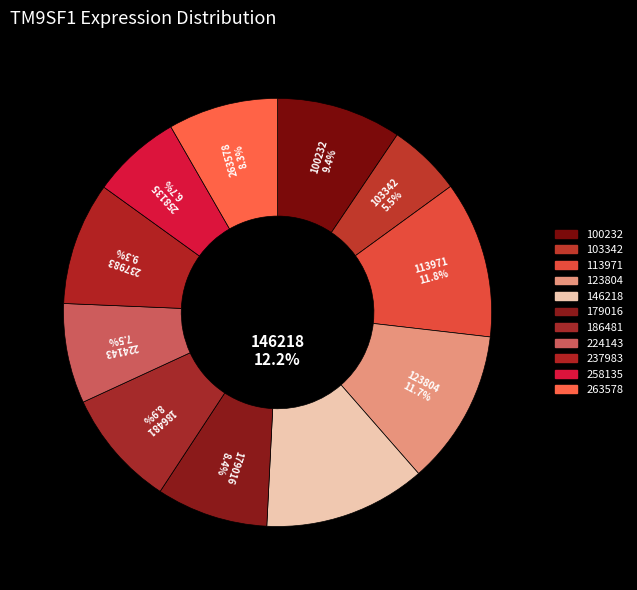

To the nearest percent, what is the combined percentage of 186481 and 113971?

21%